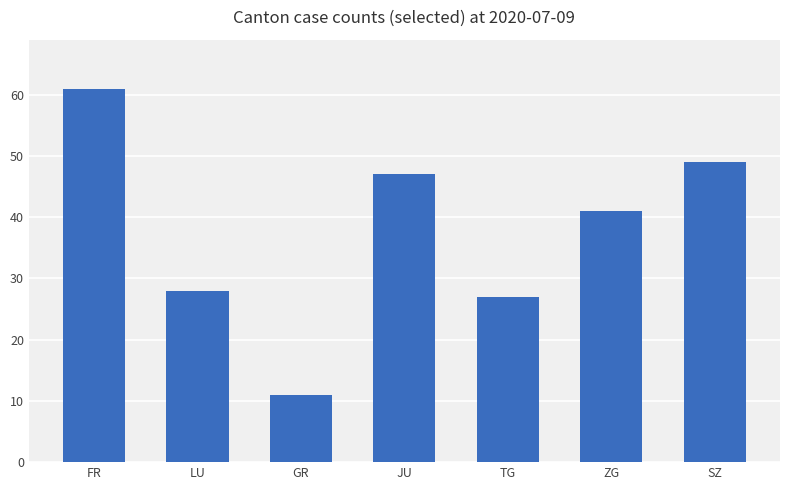

How many bars are there in total?

7